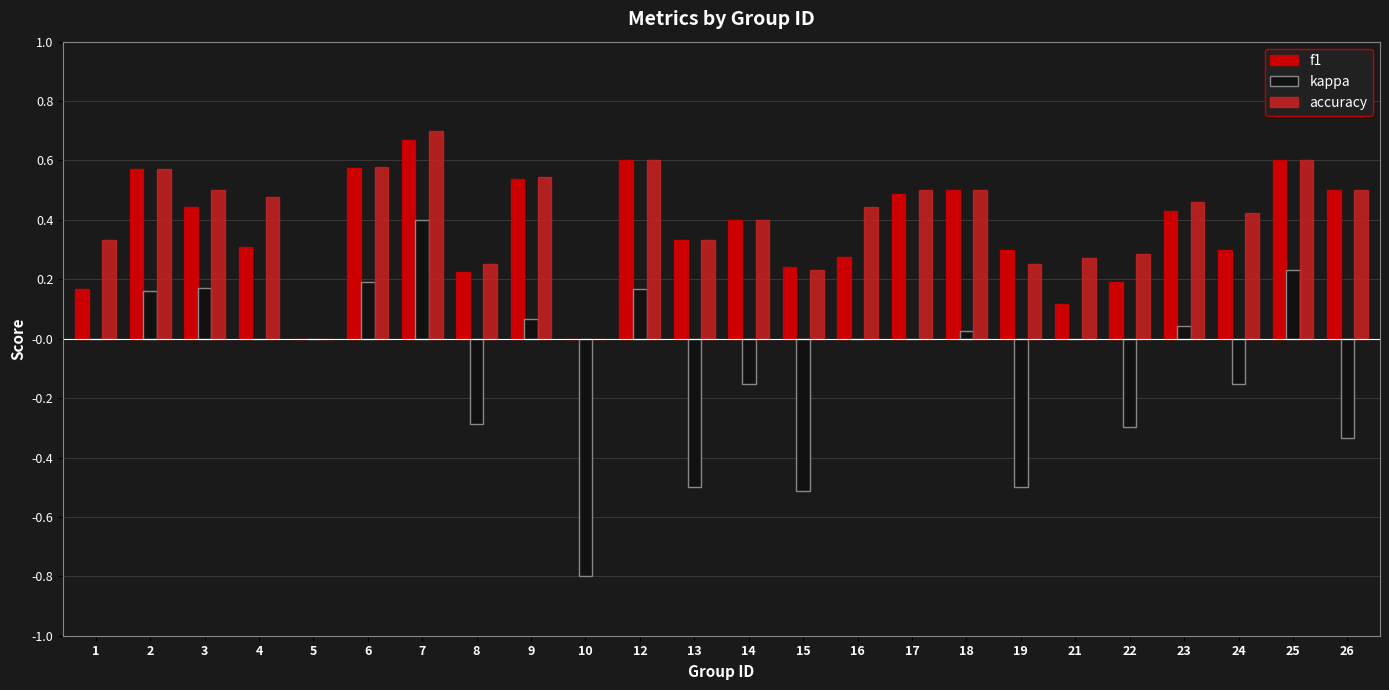

At which category is the sum across all series the highest?

7